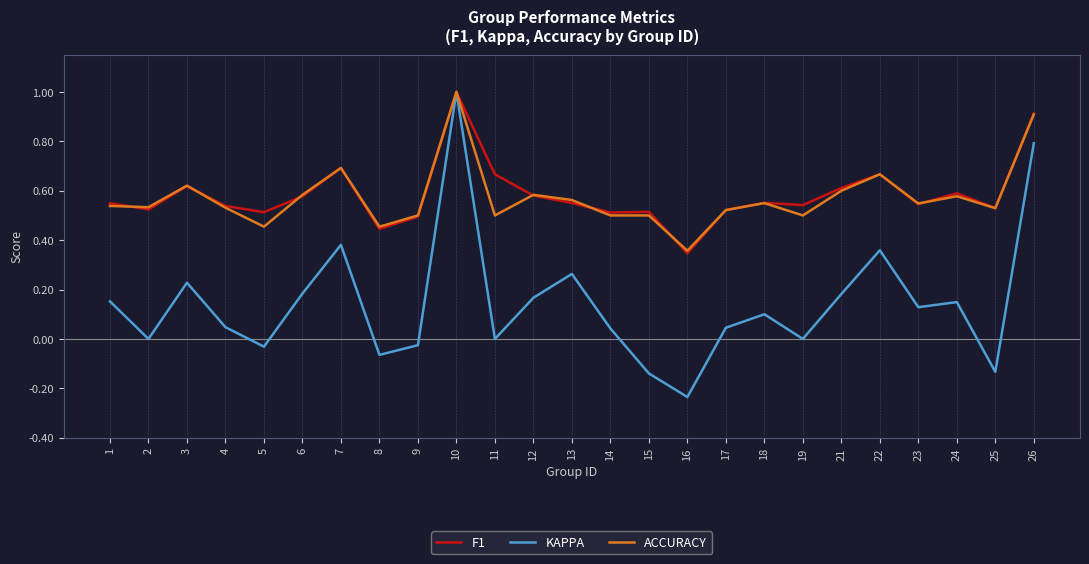

Between 4 and 26, which series saw the biggest shift?

KAPPA